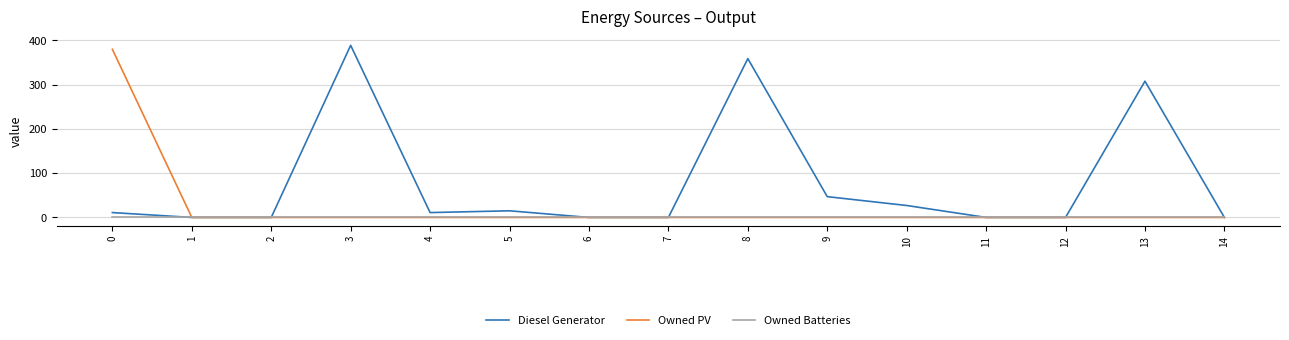

At which category does Diesel Generator reach its first local peak?

3